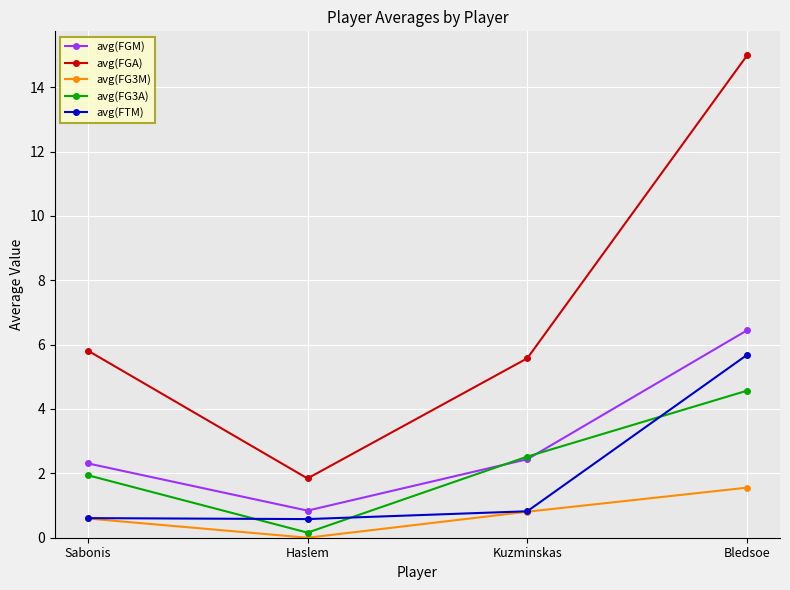

What is the difference between the maximum and minimum values in the avg(FGM) series?

5.6